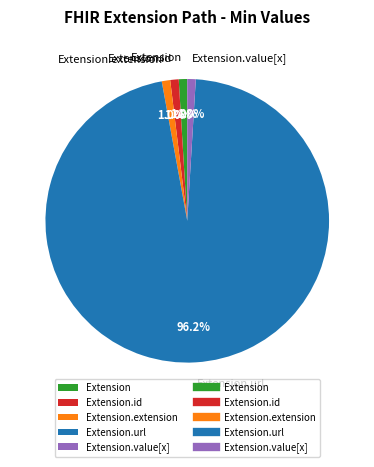

To the nearest percent, what is the average slice percentage?

20%